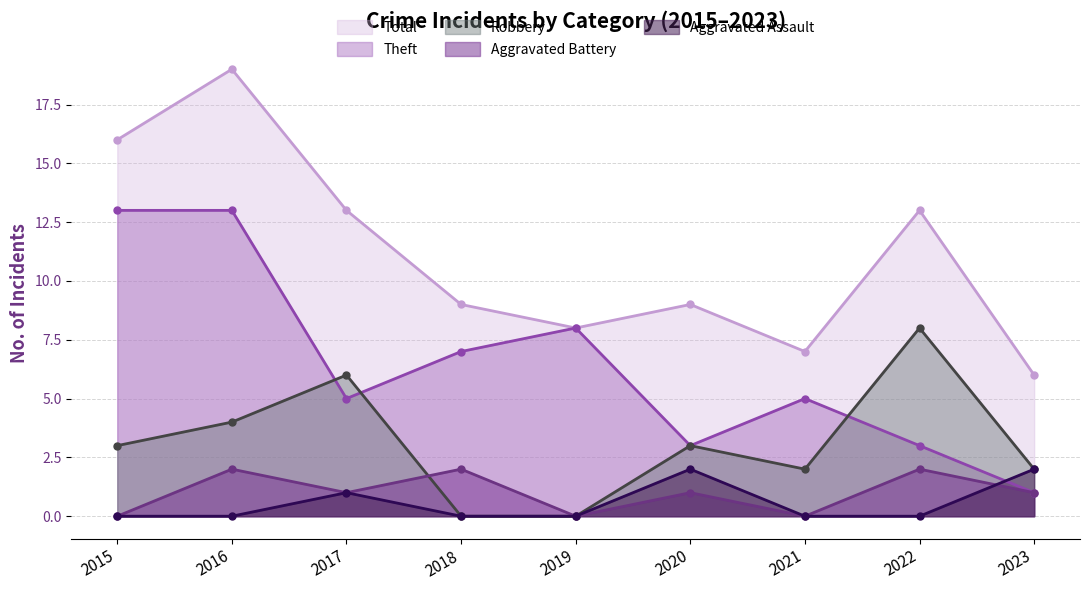

In Total, how many points are higher than both neighbors (excluding endpoints)?

3